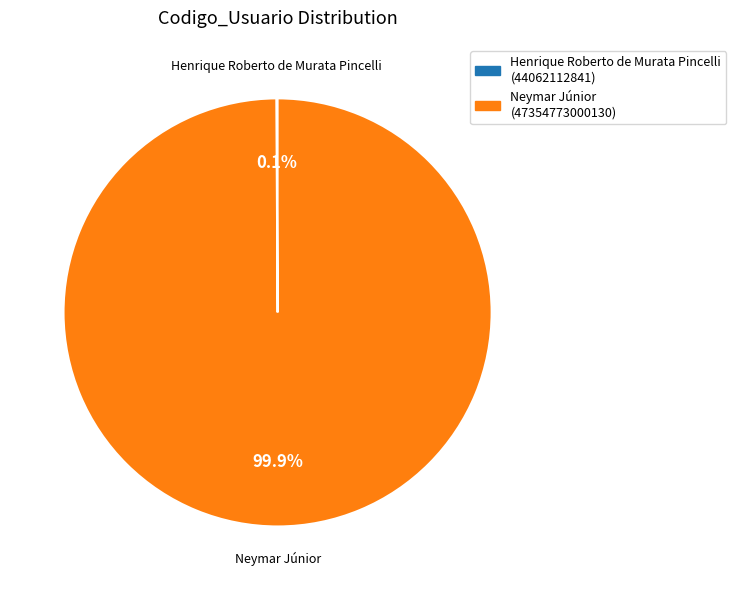

Which slice represents more than half of the pie?

Neymar Júnior